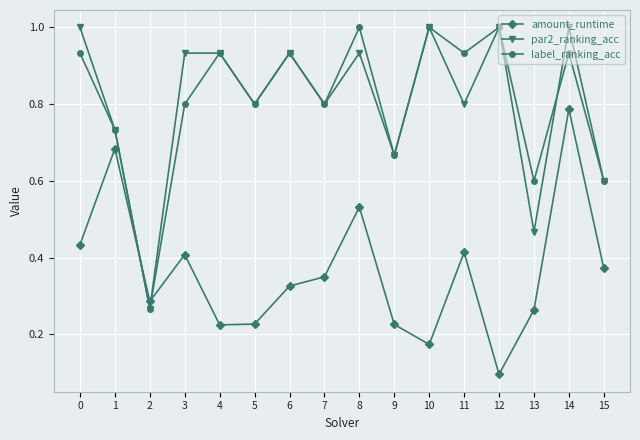

What is the value of the label_ranking_acc point at the 16th from the left?

0.6